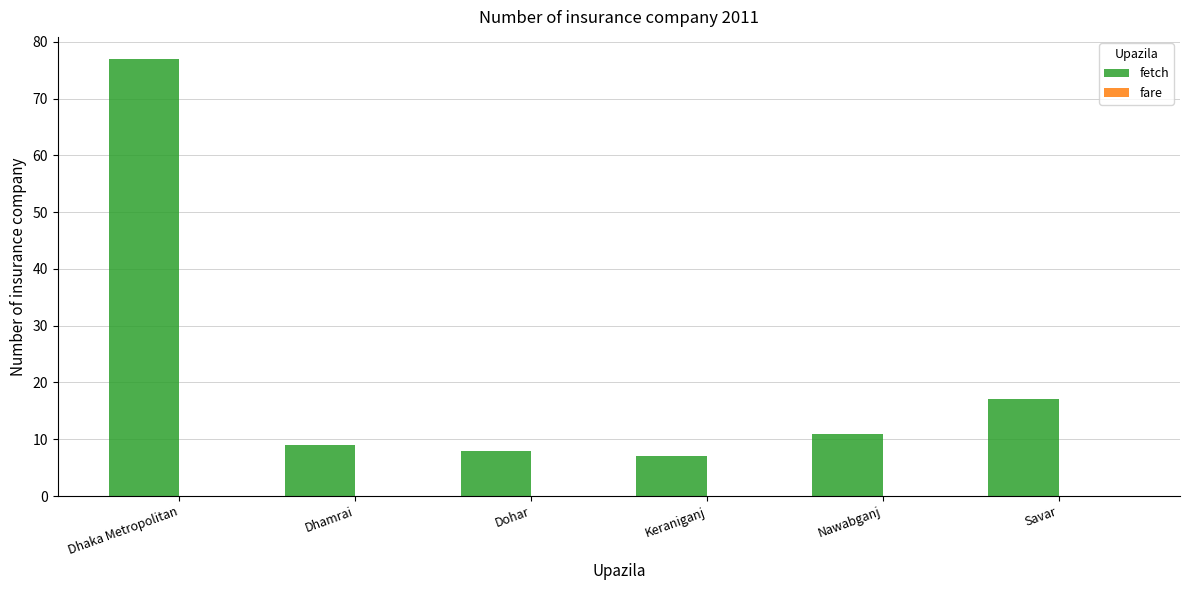

What is the greatest value displayed?

77